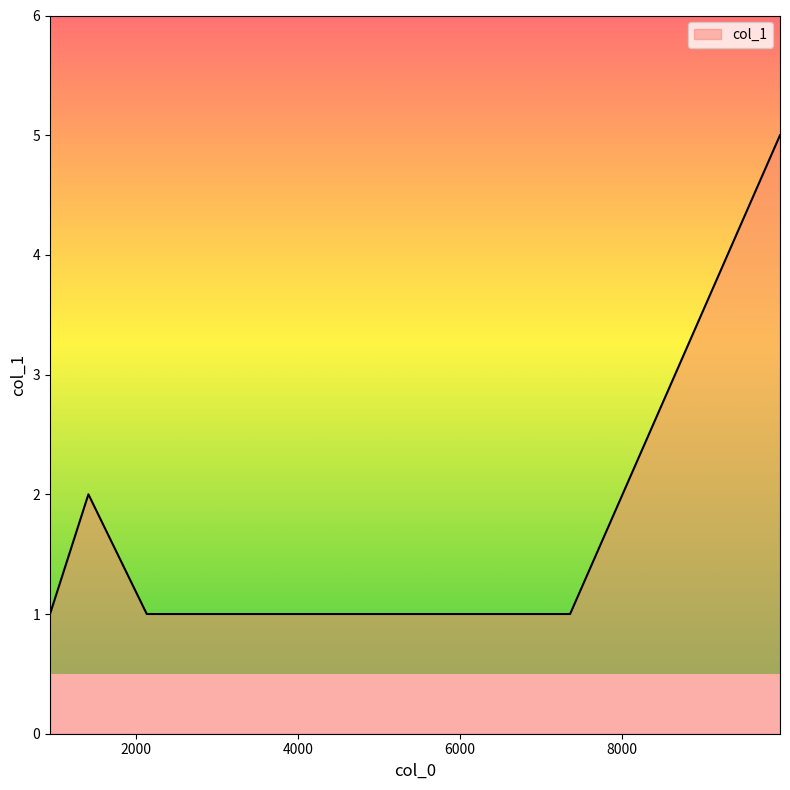

True or false: there are more than 2 points higher than both neighbors.

False